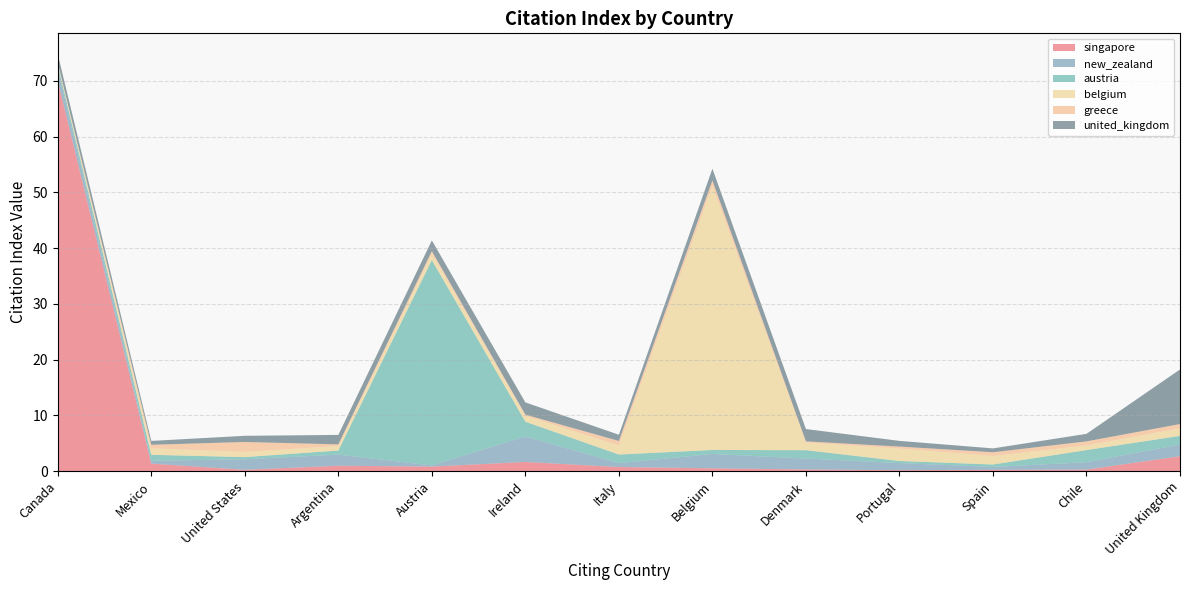

Reading left to right, transcribe all the data shown in this chart.

singapore: Canada=70.0	Mexico=1.3	United States=0.2	Argentina=1.0	Austria=0.8	Ireland=1.6	Italy=0.7	Belgium=0.5	Denmark=0.3	Portugal=0.2	Spain=0.2	Chile=0.3	United Kingdom=2.7
new_zealand: Canada=2.1	Mexico=0.5	United States=1.9	Argentina=2.0	Austria=0.2	Ireland=4.6	Italy=0.7	Belgium=2.6	Denmark=2.0	Portugal=1.3	Spain=0.5	Chile=1.3	United Kingdom=2.1
austria: Canada=0.7	Mexico=1.1	United States=0.4	Argentina=0.7	Austria=36.8	Ireland=2.6	Italy=1.5	Belgium=0.7	Denmark=1.5	Portugal=0.4	Spain=0.4	Chile=2.2	United Kingdom=1.6
belgium: Canada=0.2	Mexico=1.2	United States=0.9	Argentina=0.8	Austria=1.2	Ireland=1.1	Italy=1.6	Belgium=47.4	Denmark=1.4	Portugal=2.2	Spain=1.5	Chile=0.8	United Kingdom=1.3
greece: Canada=0.2	Mexico=0.6	United States=1.8	Argentina=0.3	Austria=0.5	Ireland=0.2	Italy=0.8	Belgium=1.0	Denmark=0.2	Portugal=0.4	Spain=0.7	Chile=0.7	United Kingdom=0.8
united_kingdom: Canada=1.5	Mexico=0.7	United States=1.1	Argentina=1.7	Austria=1.9	Ireland=2.2	Italy=1.1	Belgium=2.1	Denmark=2.2	Portugal=1.0	Spain=0.7	Chile=1.4	United Kingdom=9.8